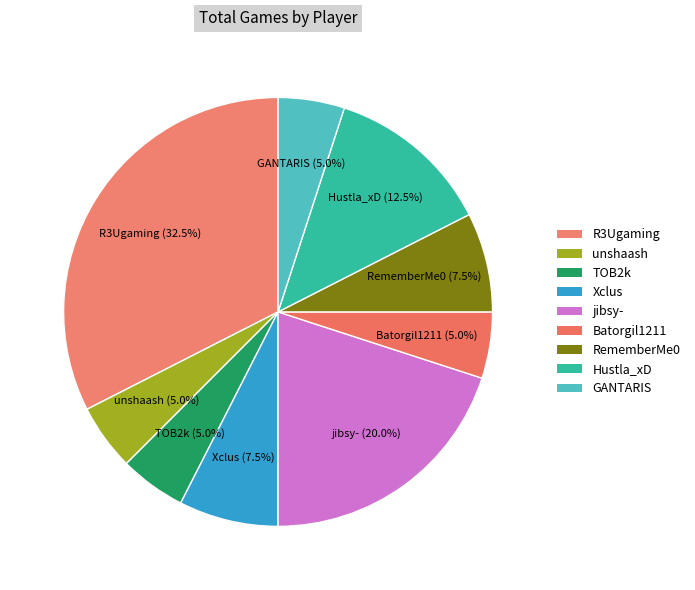

How many segments does this pie chart have?

9